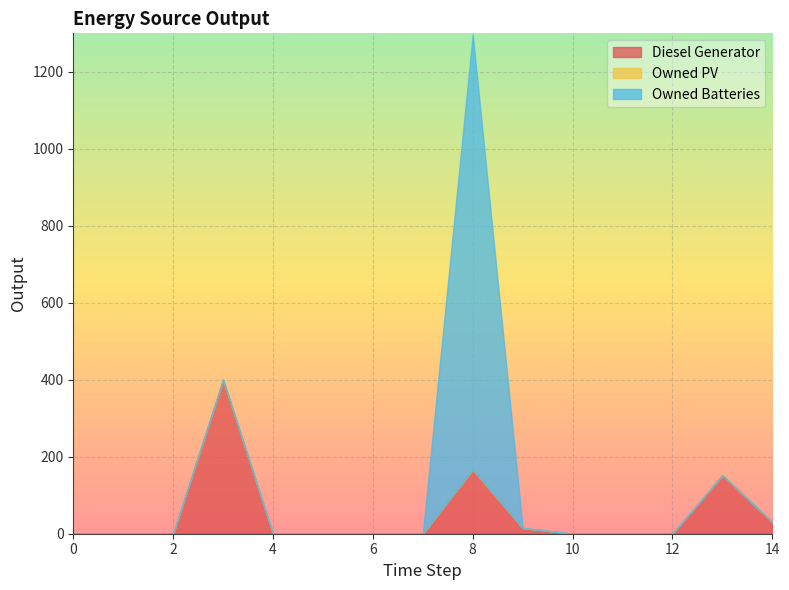

True or false: Diesel Generator and Owned PV cross at least once.

False